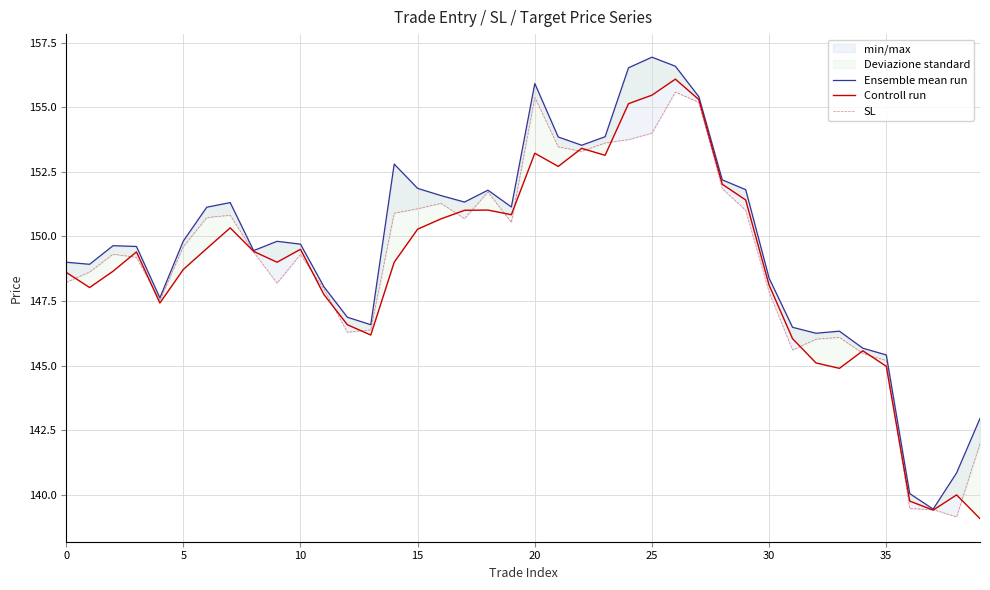

What is the value of the Controll run point at the 7th from the left?

149.5